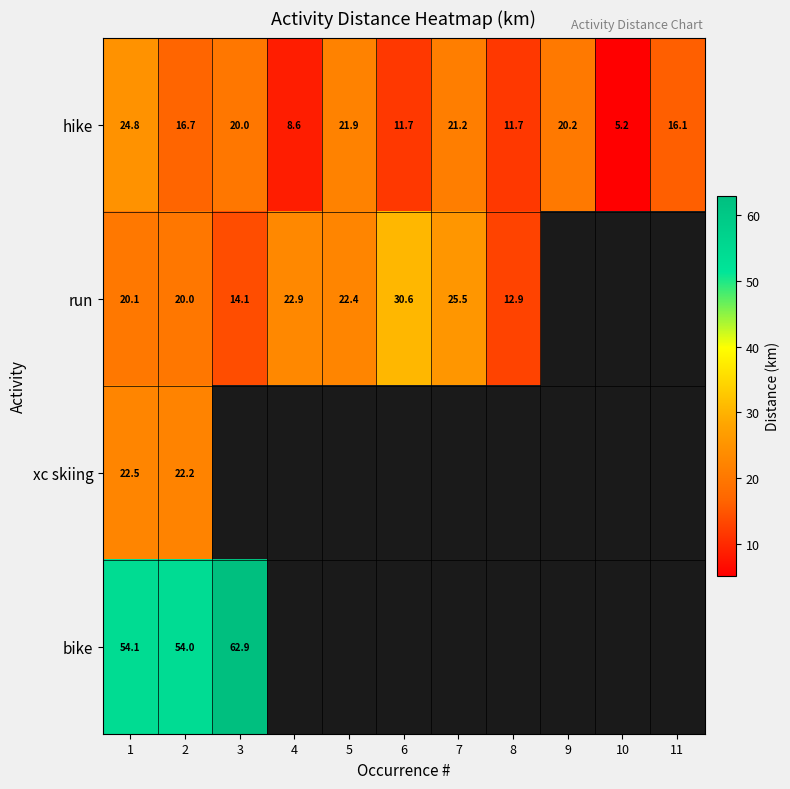

What is the difference between the highest and lowest values at 1?

34.0